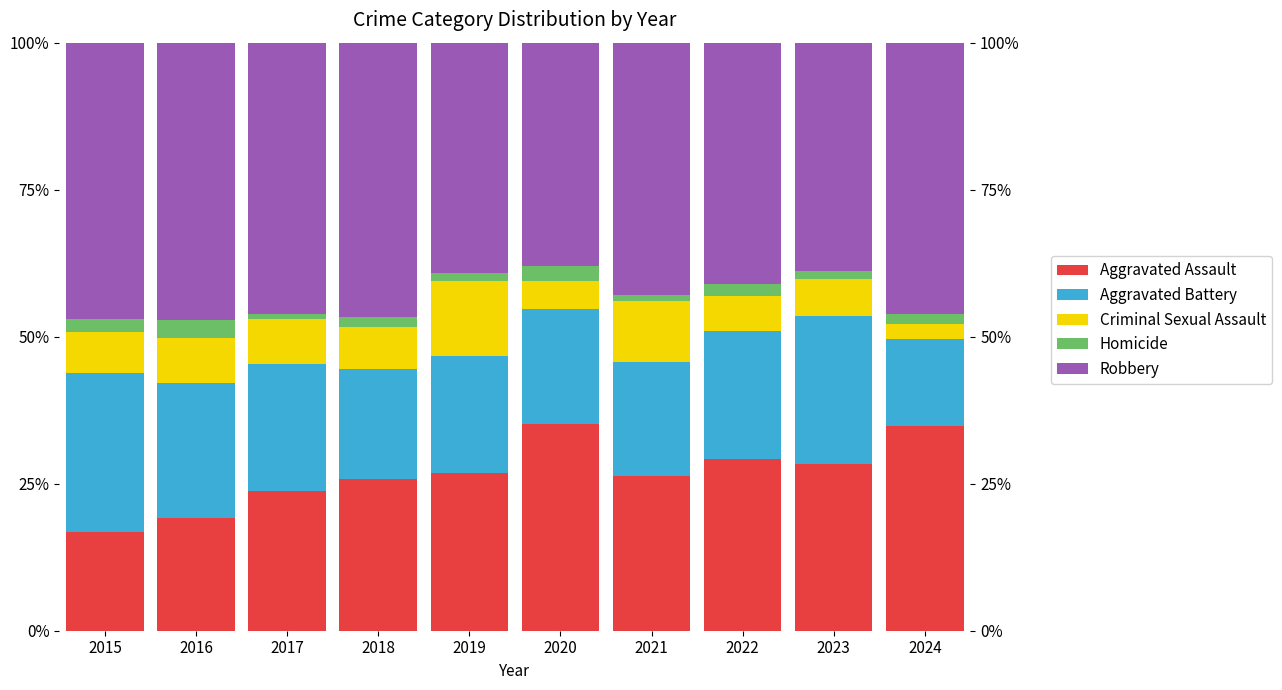

How many values in the Aggravated Assault series are below 26?

4